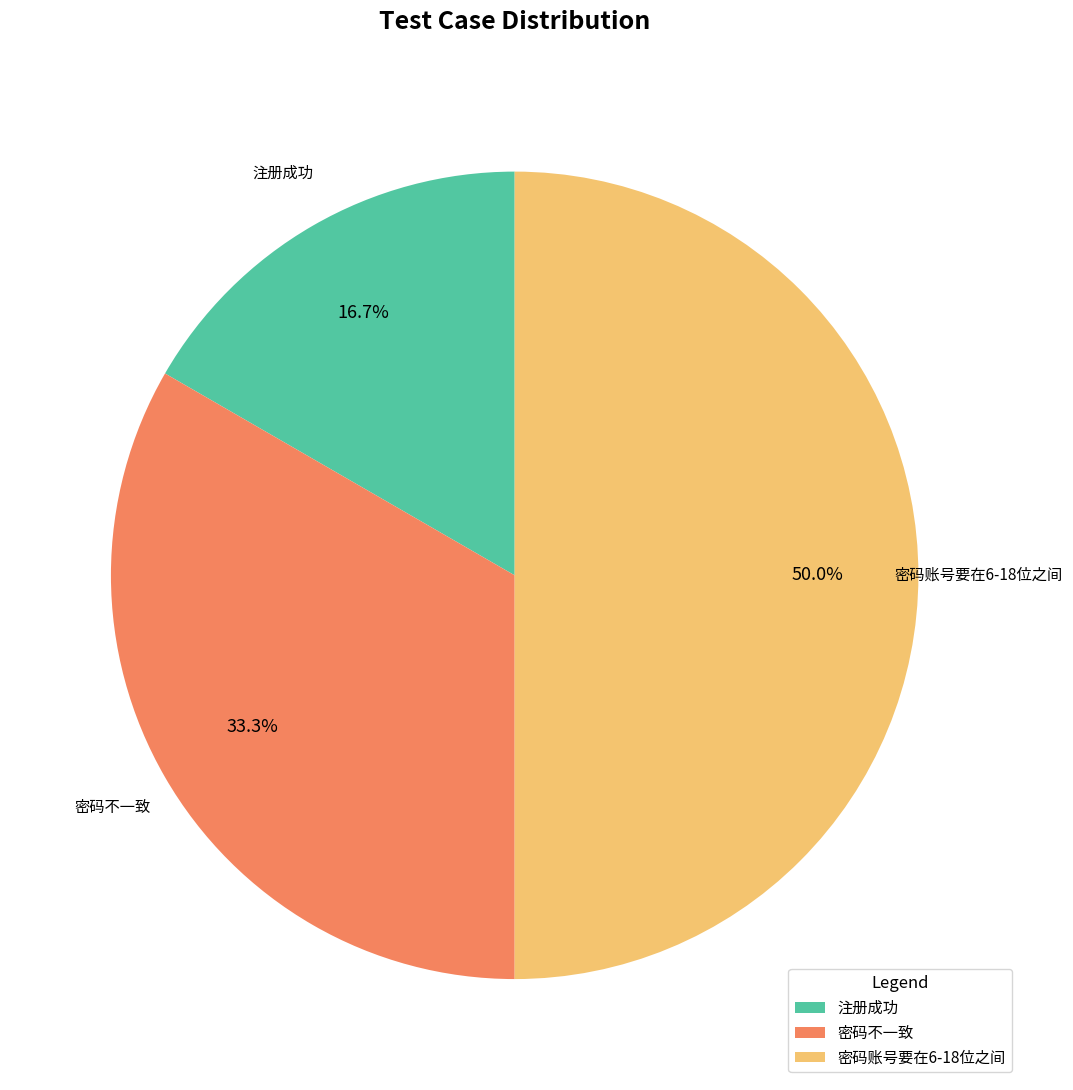

Is it true that 注册成功 is 17% of the pie?

True